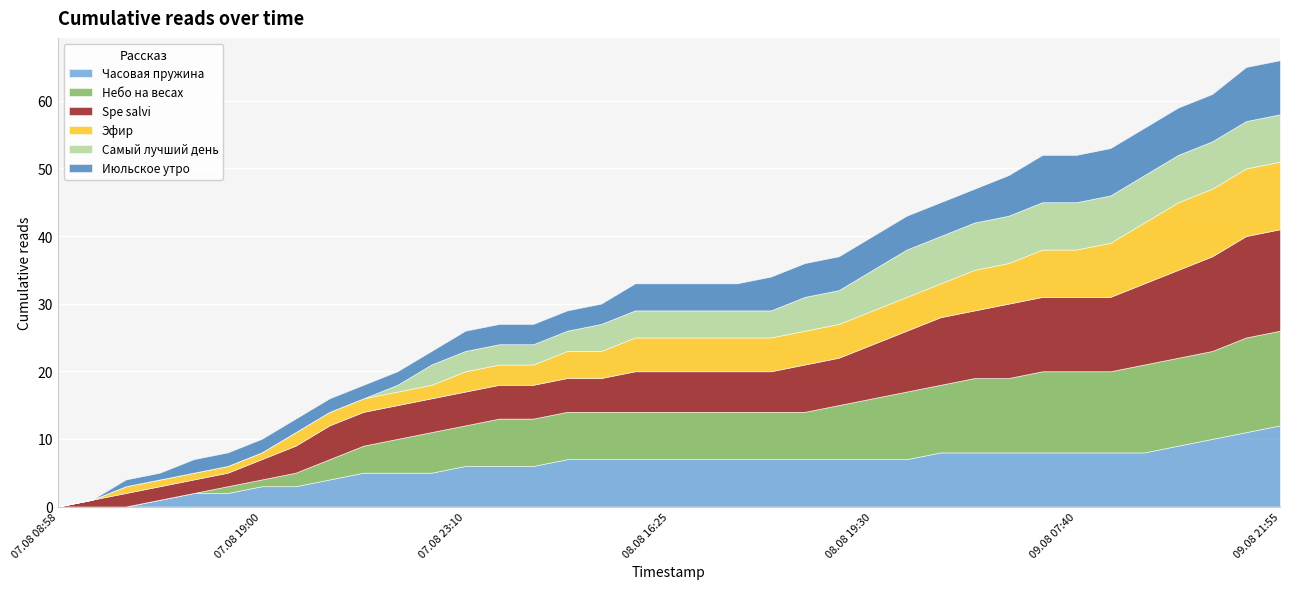

Is the value of Часовая пружина at 08.08 14:10 greater than the value of Spe salvi at 07.08 21:30?

Yes